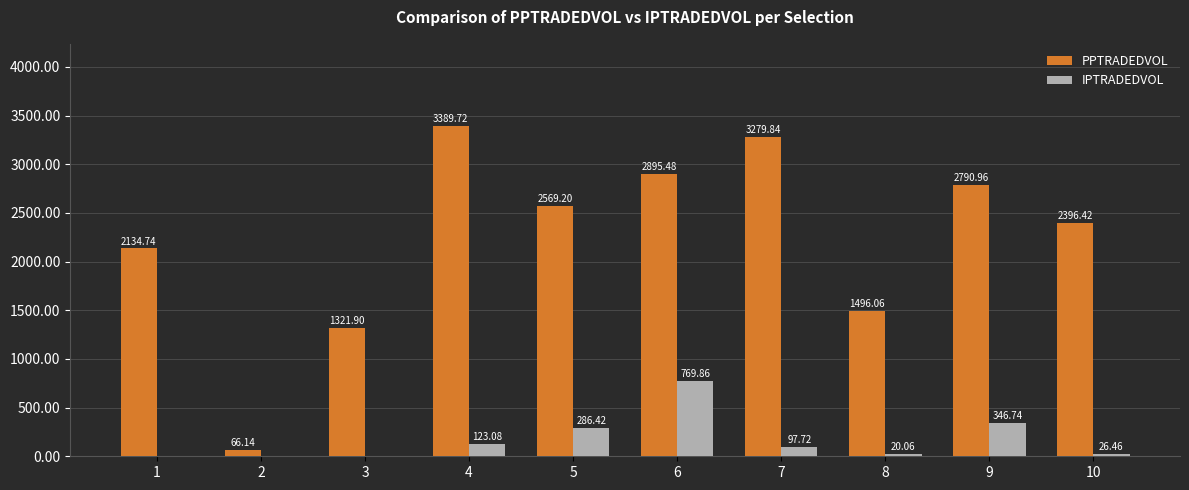

How many data points does each series have?

10